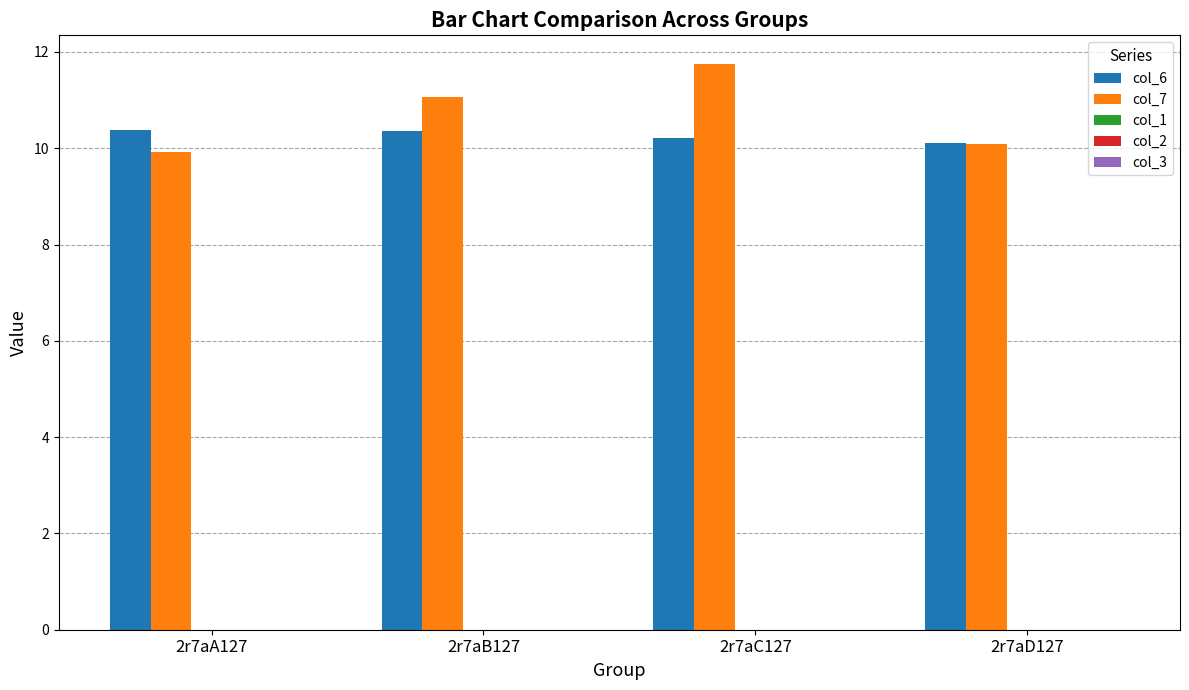

Is the value of col_6 at 2r7aB127 greater than the value of col_7 at 2r7aC127?

No